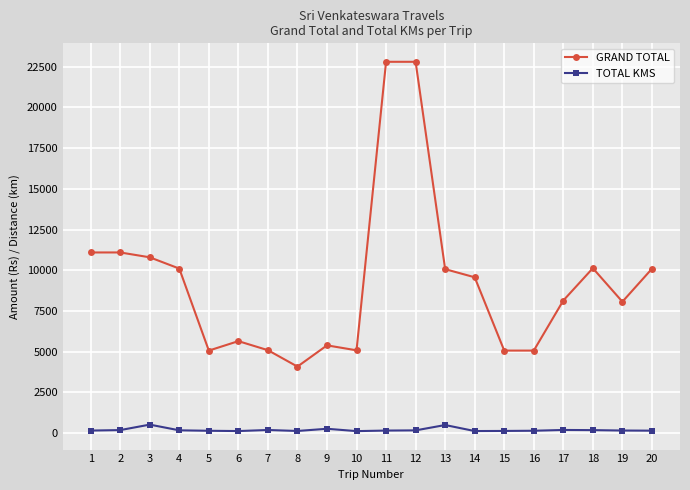

What is the difference between the maximum and second lowest values in the GRAND TOTAL series?

17730